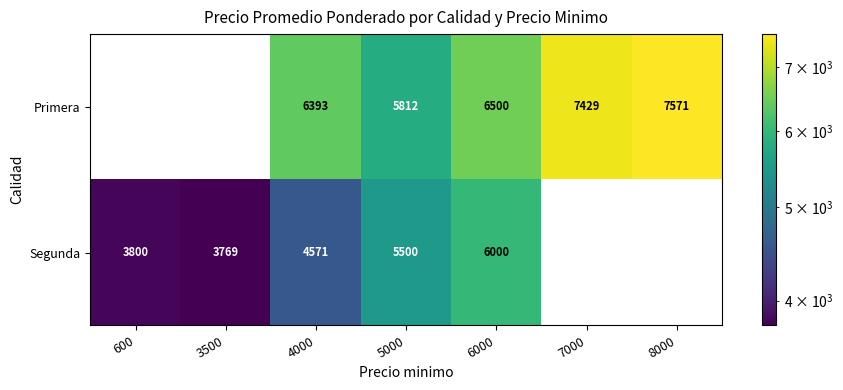

What is the total value across all series at 6000?

12500